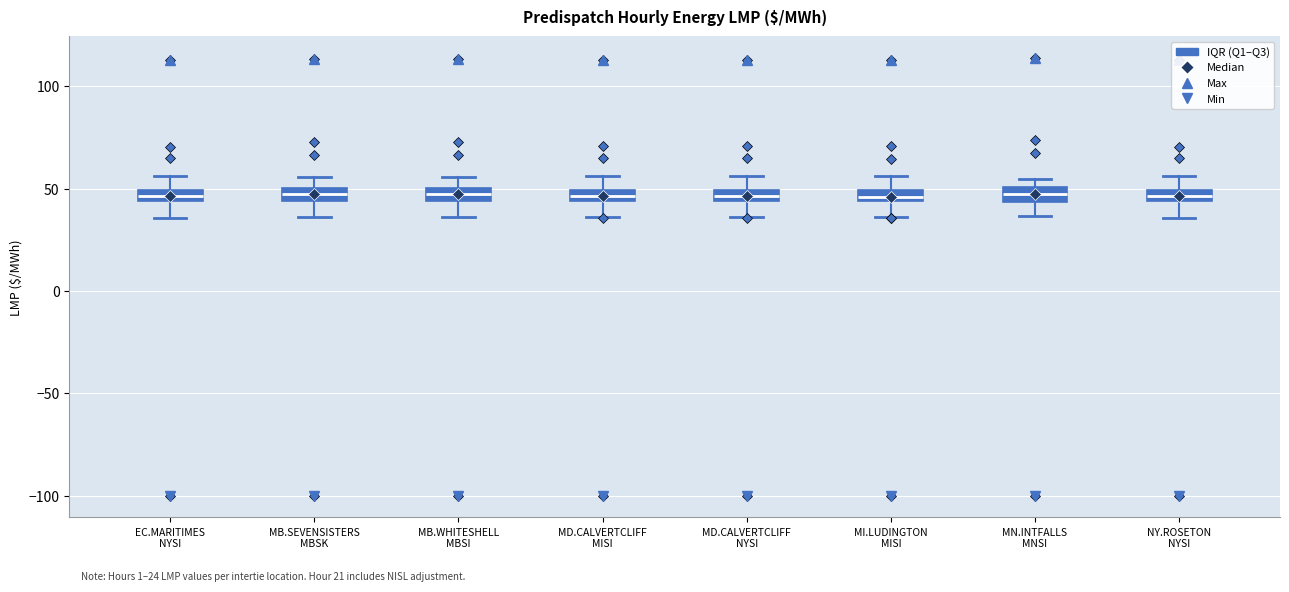

Where does the lower whisker of the box for MB.WHITESHELL MBSI end on the y-axis? The values are not printed on the chart, so give them approximately, as read against the axis.

35